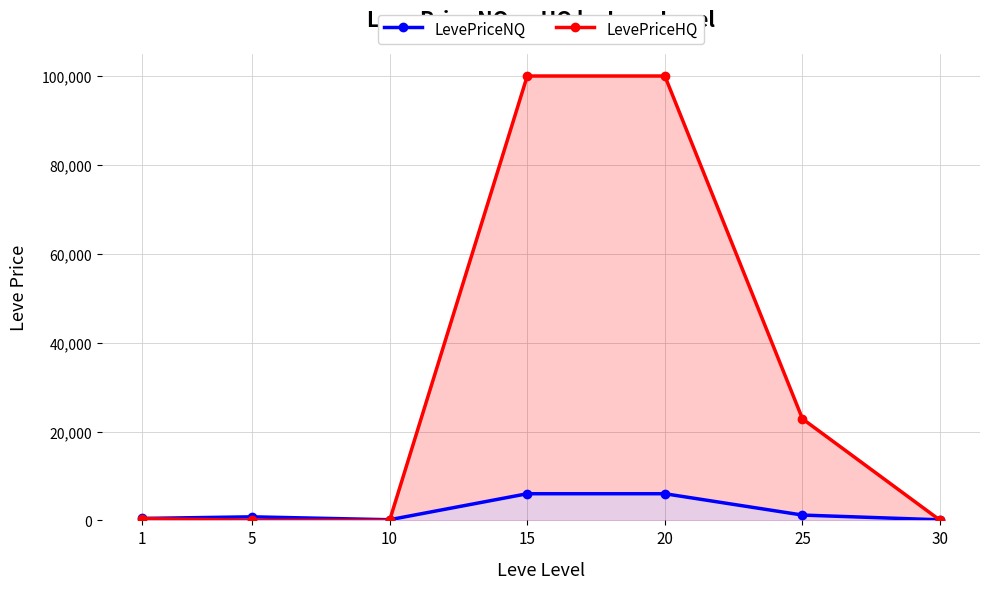

What is the difference between the LevePriceHQ values at 25 and 30?

22821.2